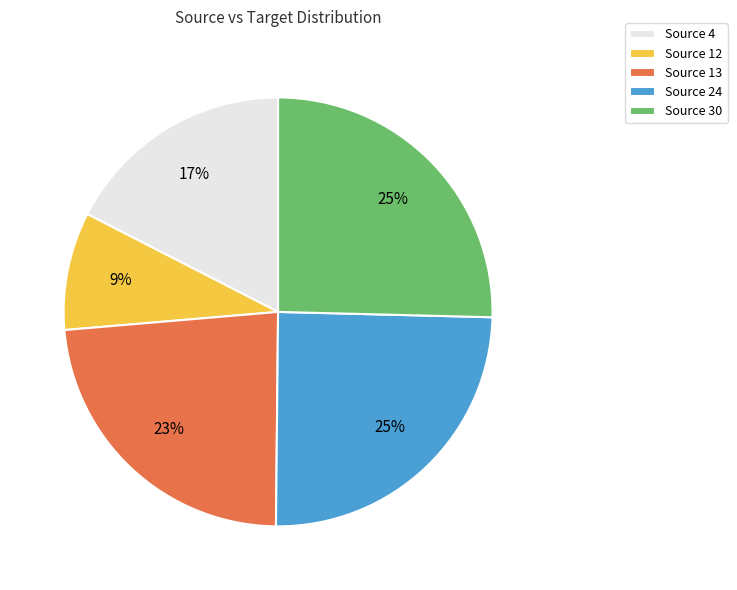

The Source 13 slice represents 23% of the pie. True or false?

True